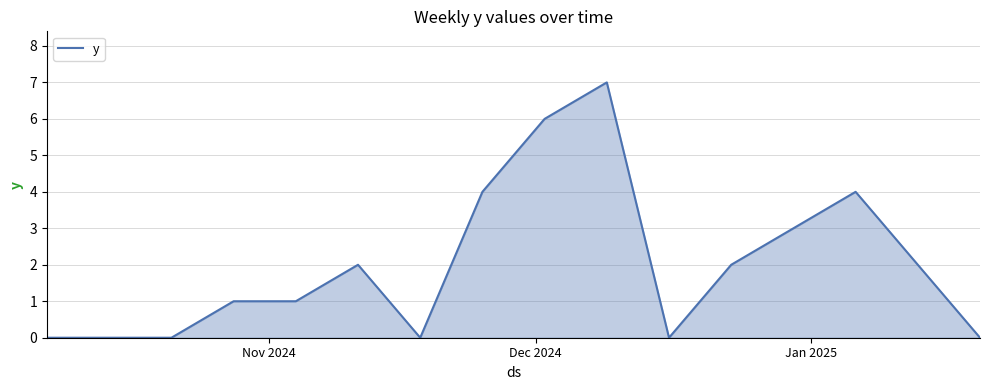

What is the difference between the maximum and minimum values?

7